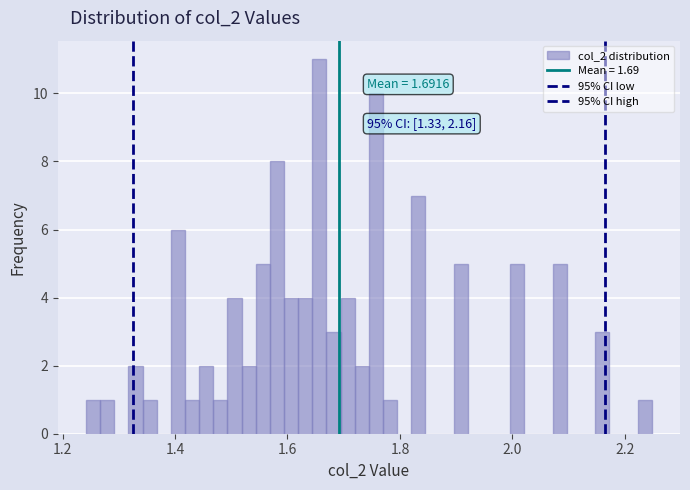

Around what value on the x-axis is the tallest bar? Give the approximate position of its centre, as read against the axis.

1.66